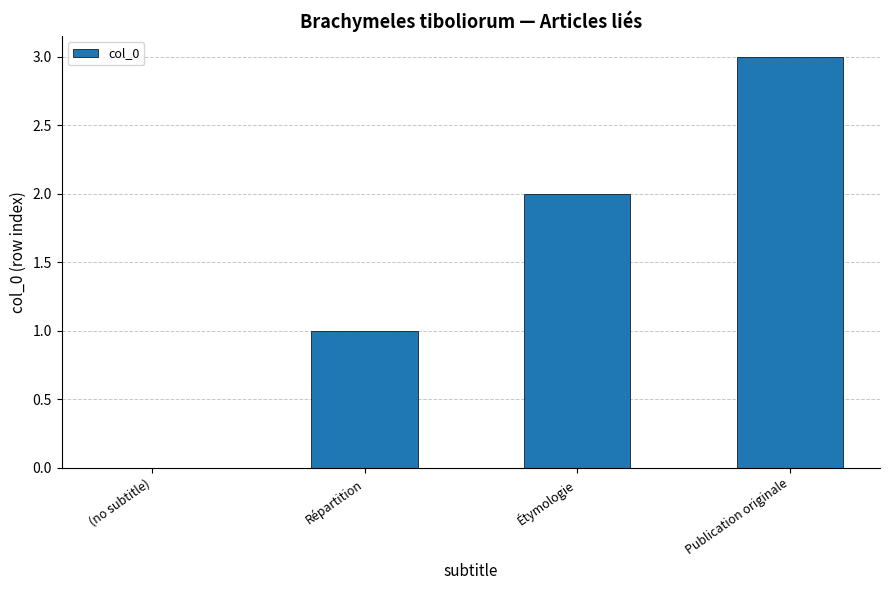

Between Répartition and Étymologie, which is larger?

Étymologie